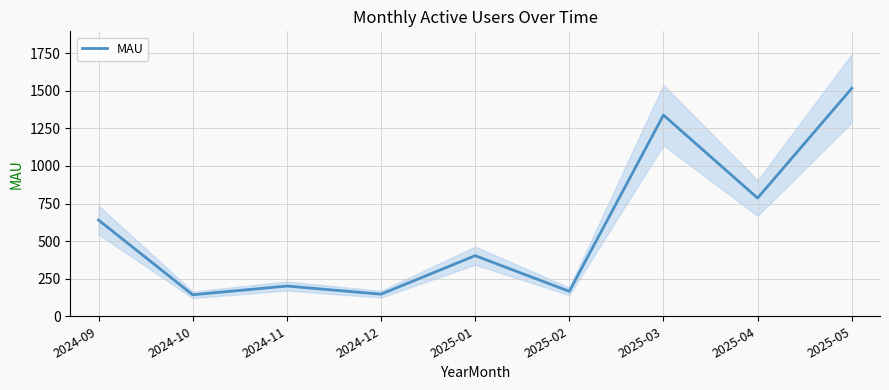

What position from the left is 2024-11?

3